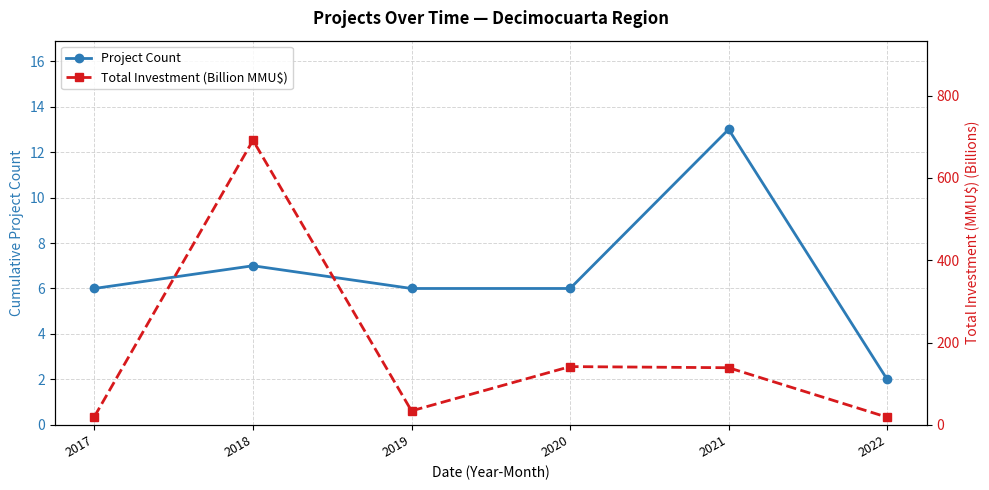

Between 2020 and 2022, which is larger?

2020